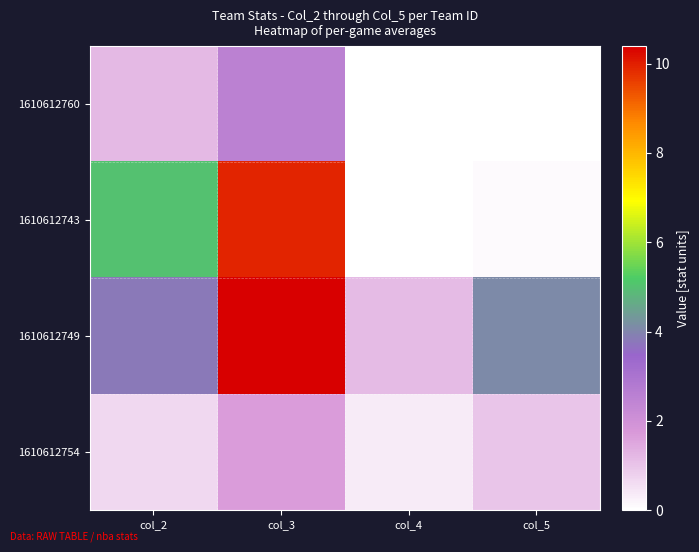

Which series changed the most between col_2 and col_3?

1610612749